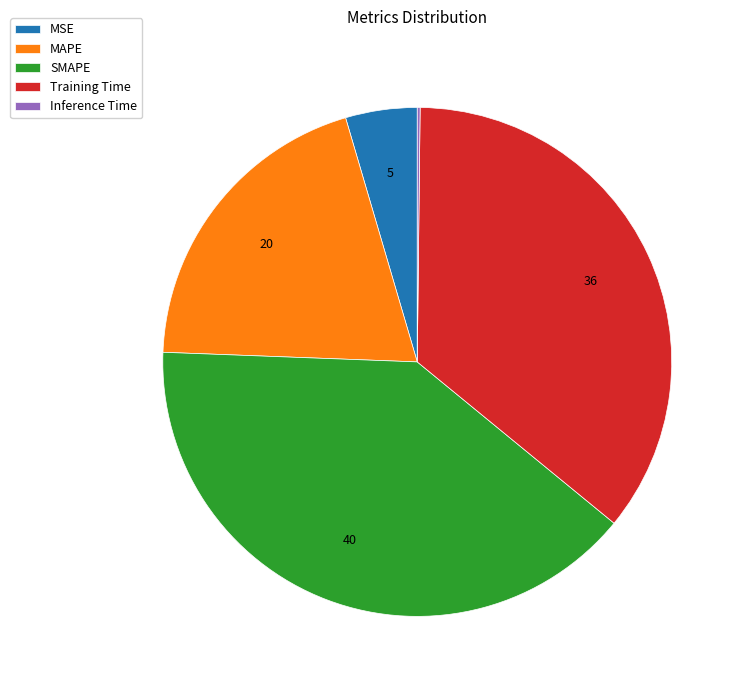

What is the ratio of the value at MAPE to the value at SMAPE?

0.5